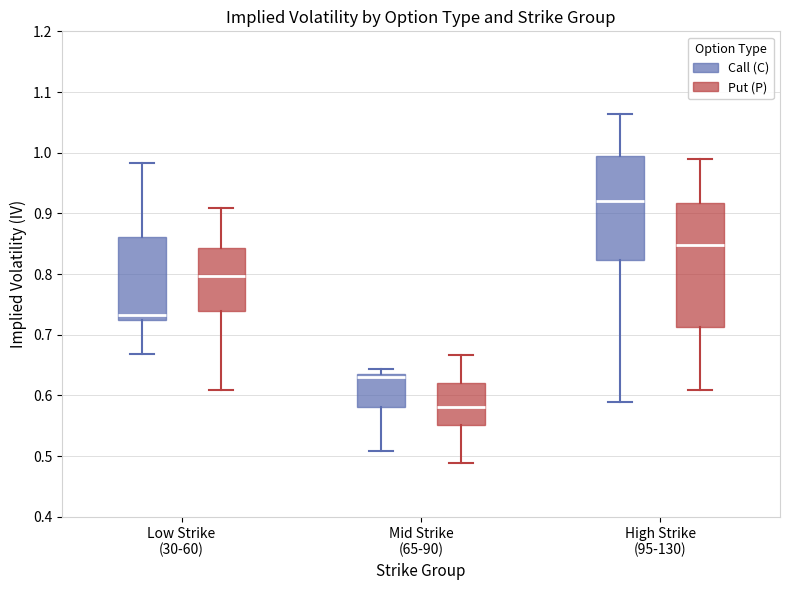

Which box is the tallest, from its lower edge to its upper edge?

High Strike (95-130) (Put (P))